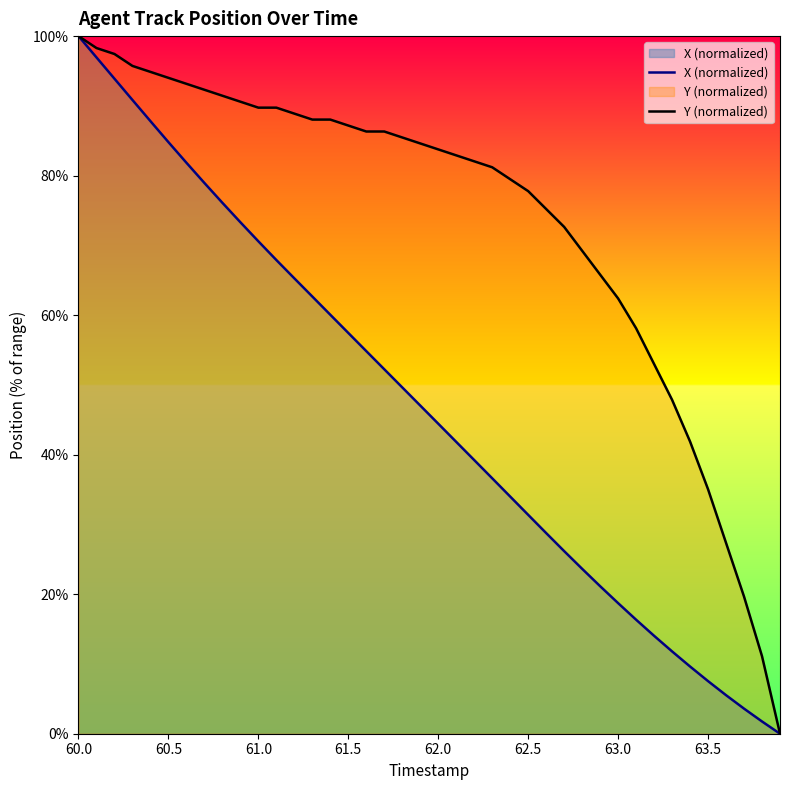

Which series has the largest range (max minus min)?

X (normalized)